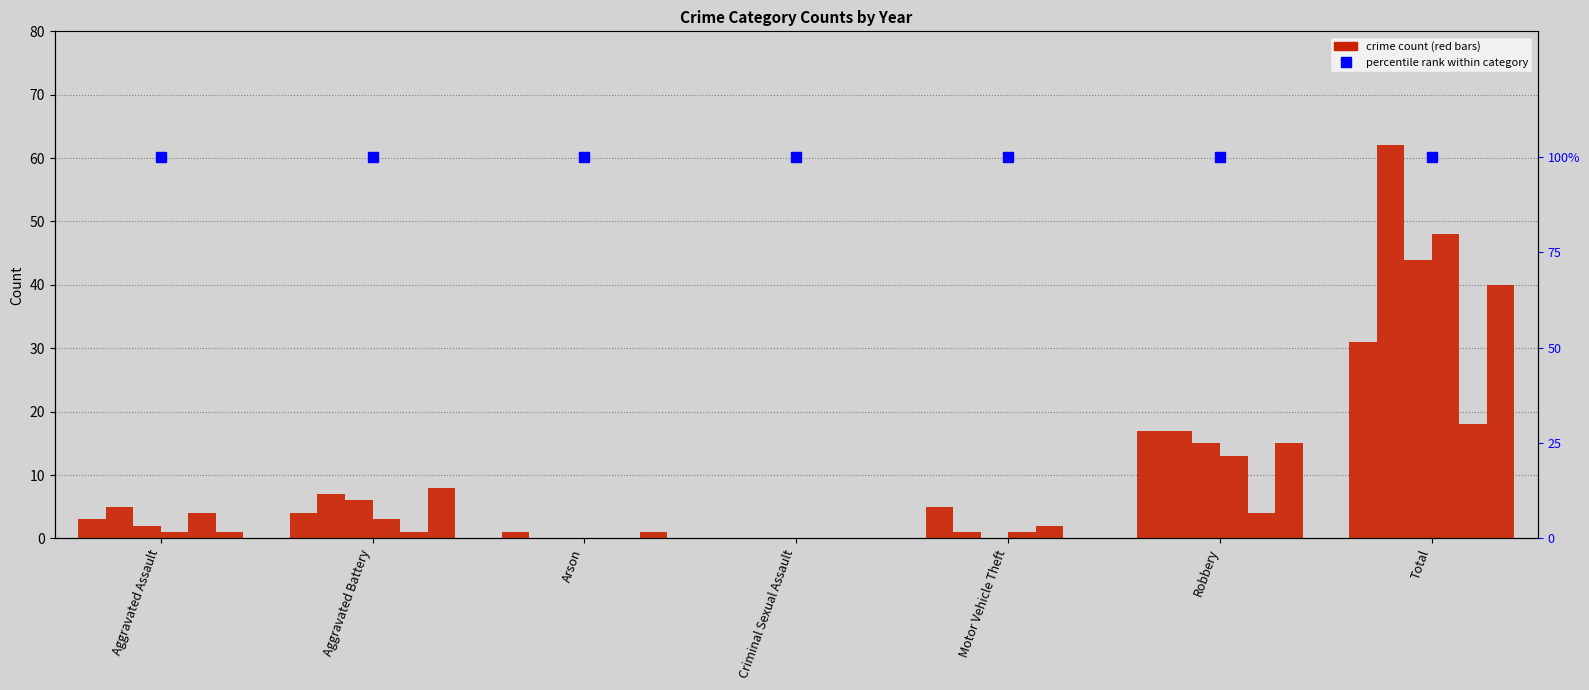

What position from the left is Motor Vehicle Theft?

5